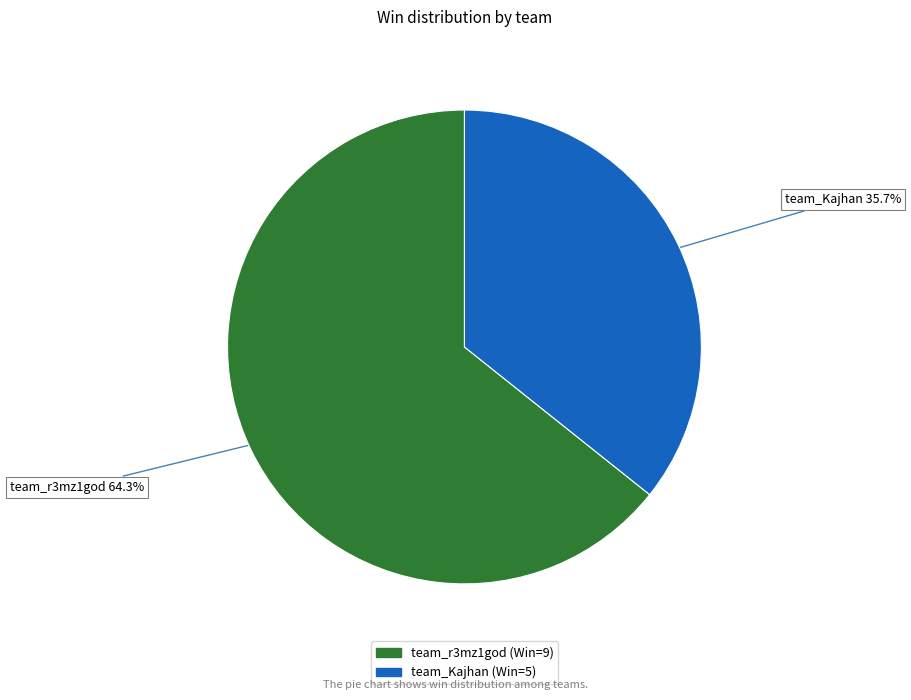

Count the number of slices in the pie.

2